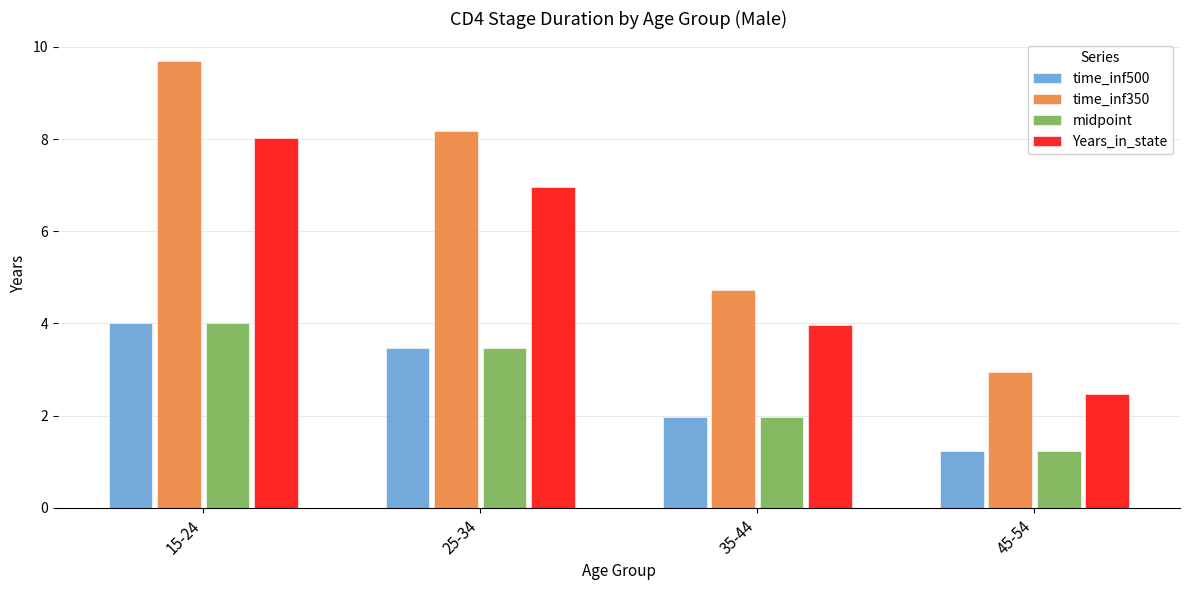

What is the value of the midpoint bar at the 4th from the left?

1.2